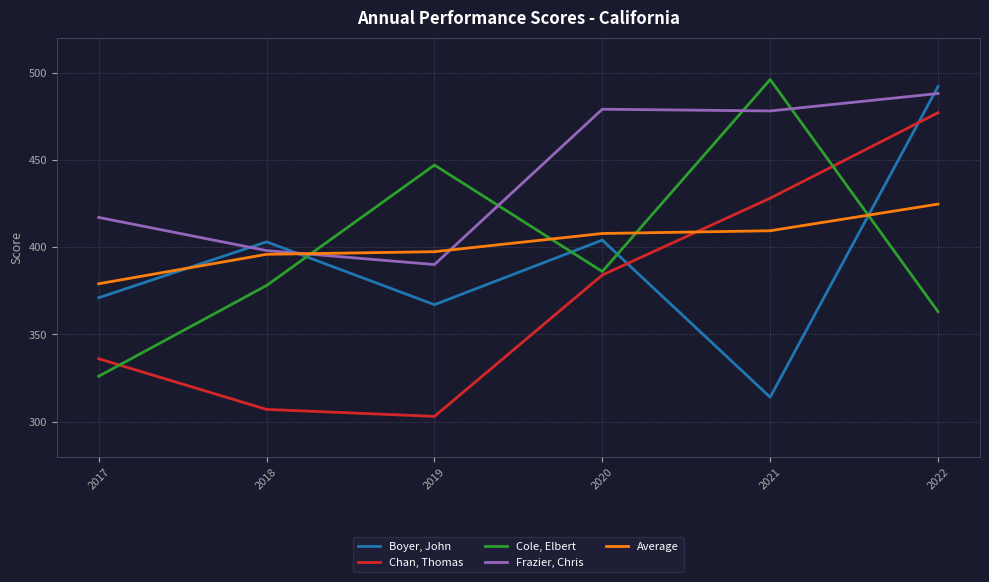

At 2019, list the series in order from largest to smallest.

Cole, Elbert, Average, Frazier, Chris, Boyer, John, Chan, Thomas